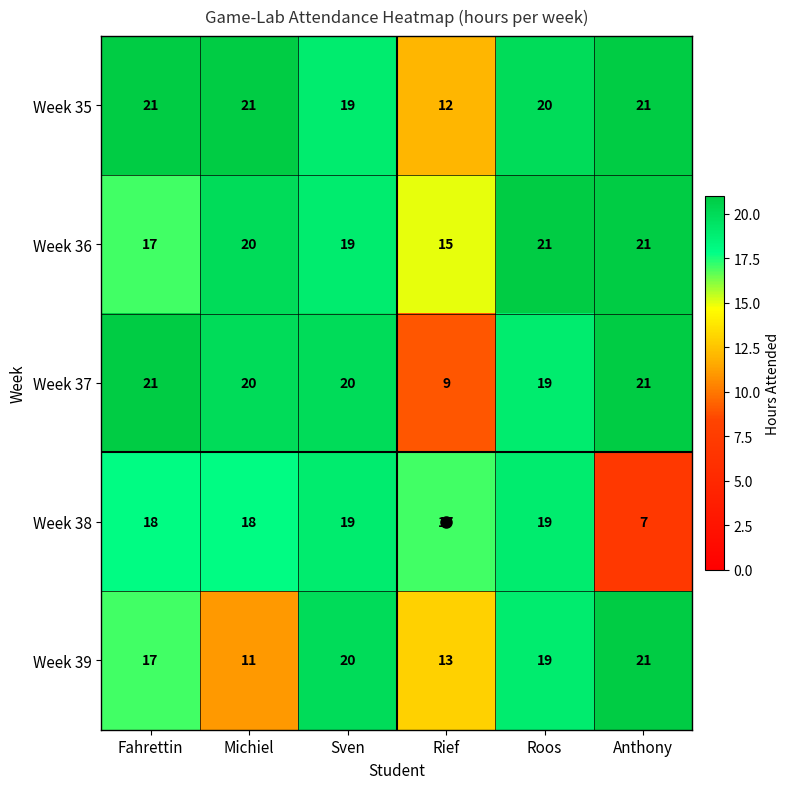

What is the average value of the Week 35 series?

19